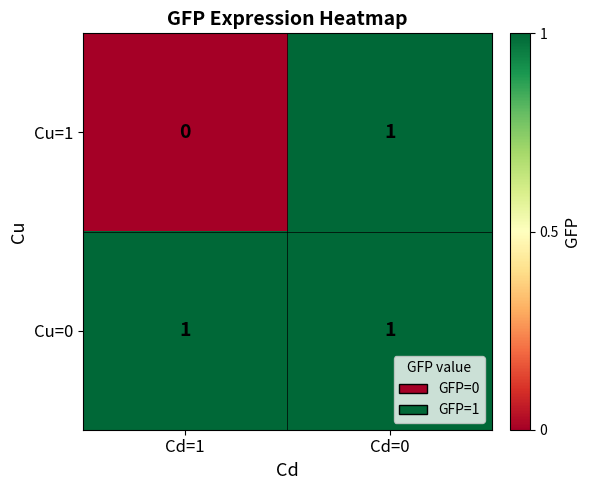

Which category has the highest value in the Cu=1 series?

Cd=0